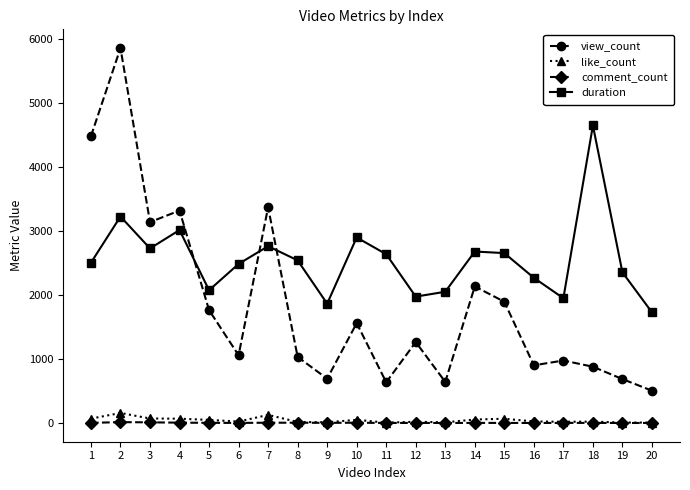

Which series changed the most between 12 and 20?

view_count